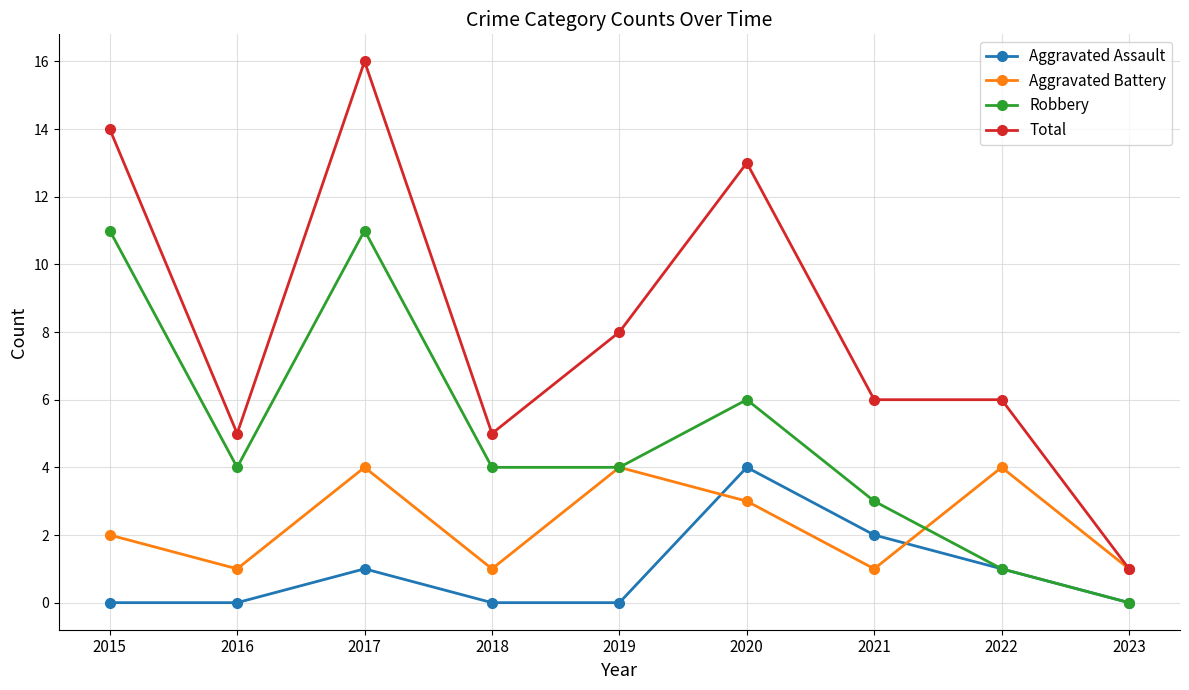

Is it true that Aggravated Assault equals -2 at 2016?

False